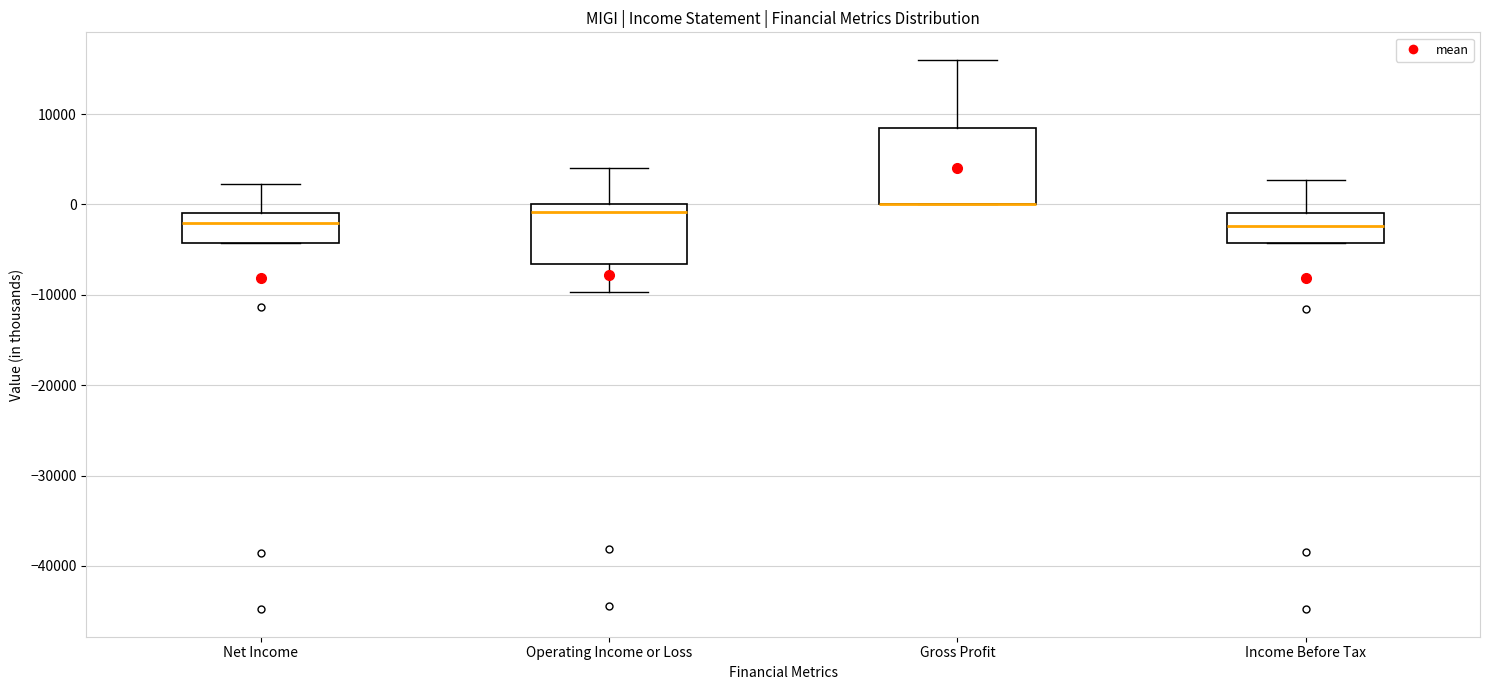

Reading left to right, read every box against the y-axis: the position of its median line, the range the box covers, and the ends of its whiskers. The values are not printed on the chart, so give them approximately, as read against the axis.

Net Income: median -2000, box -4000 to -1000, whiskers -4000 to 2000
Operating Income or Loss: median -1000, box -7000 to 0, whiskers -10000 to 4000
Gross Profit: median 0 (drawn on the box's lower edge), box 0 to 8000, whiskers 0 to 16000
Income Before Tax: median -2000, box -4000 to -1000, whiskers -4000 to 3000